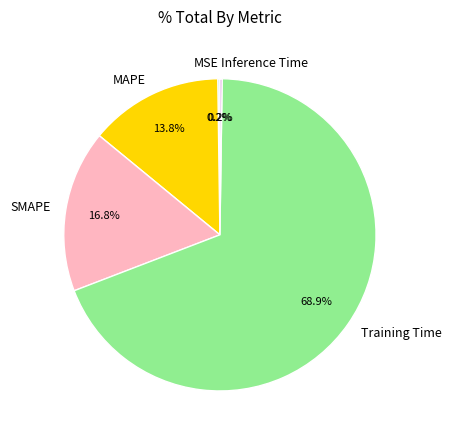

True or false: MAPE accounts for 7% of the total.

False